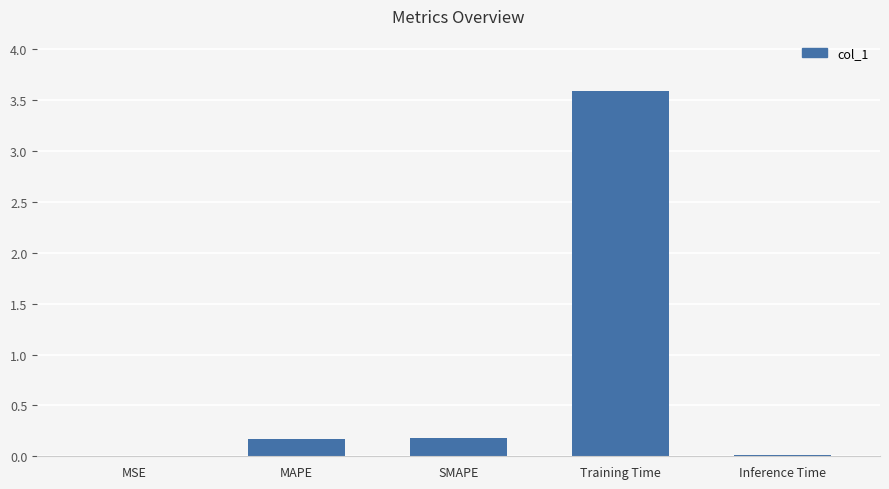

Is it true that the value at Training Time is 3.6?

True